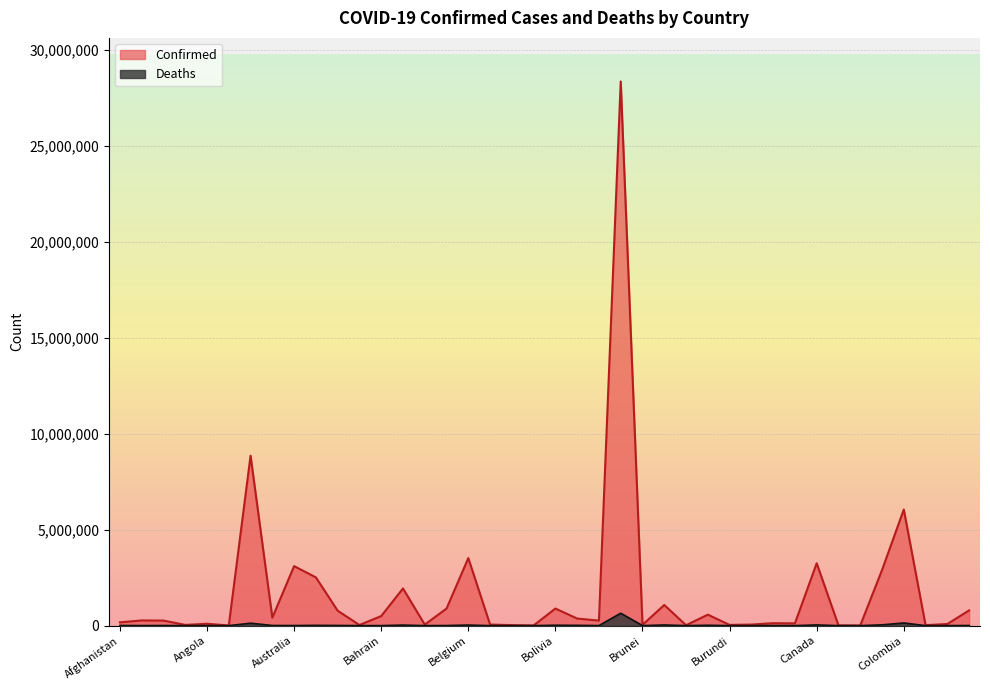

What is the difference between the maximum and minimum values in the Deaths series?

645729